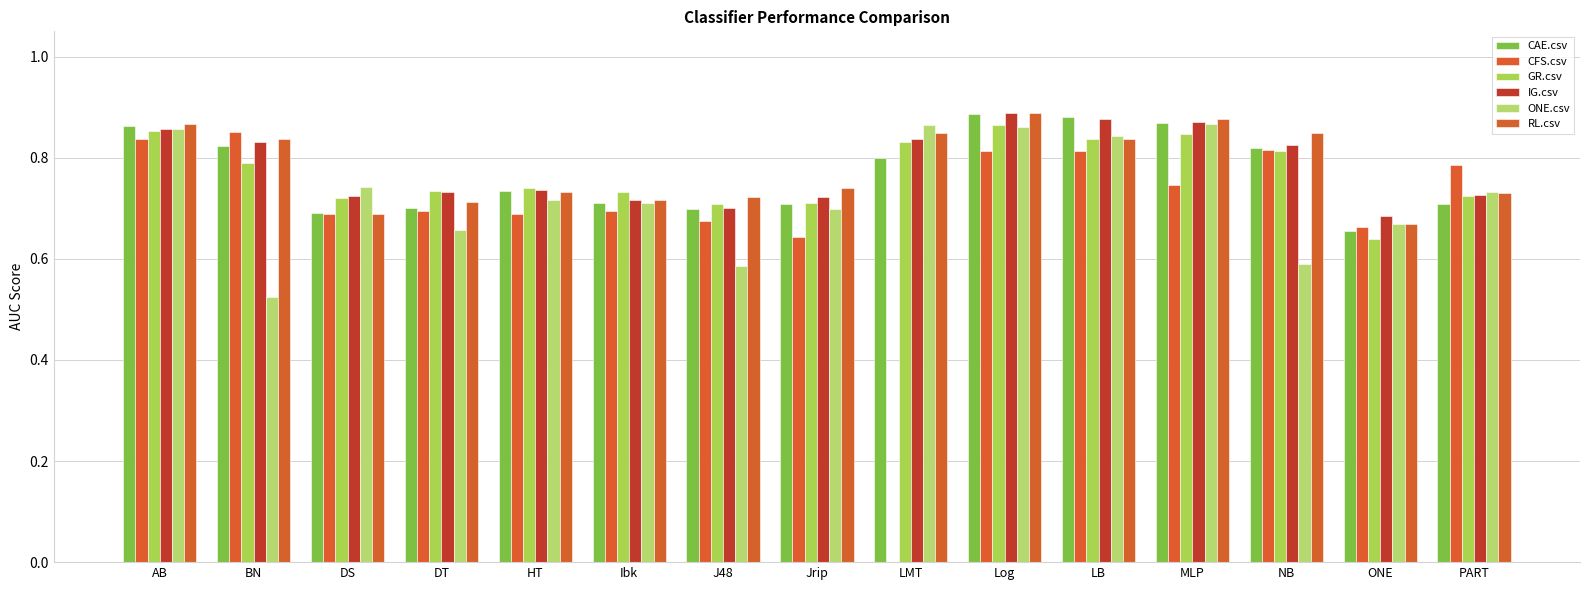

What is the average value of the CFS.csv series?

0.7